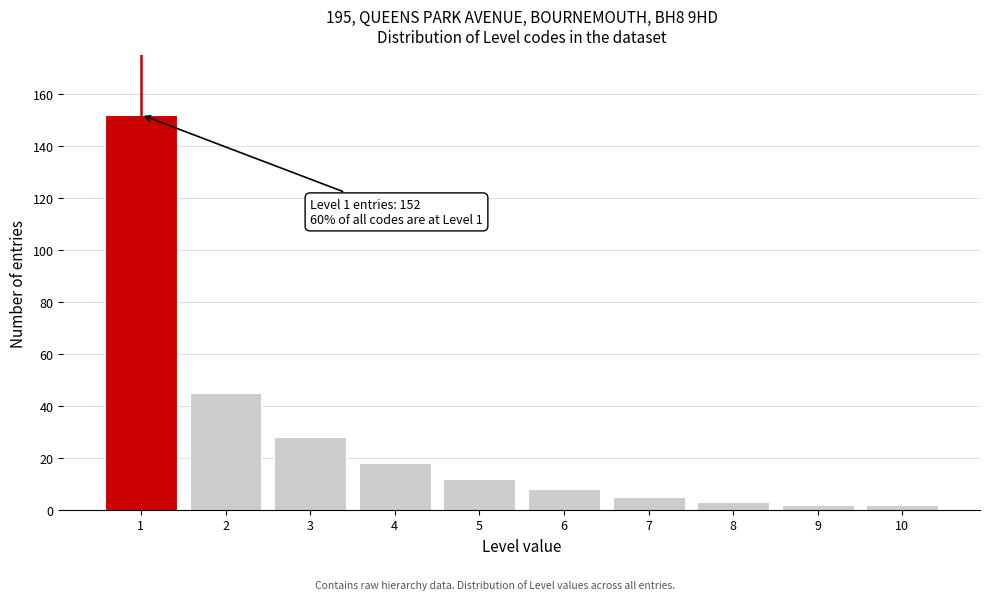

Reading left to right, what are all the values shown in this chart?

152	45	28	18	12	8	5	3	2	2